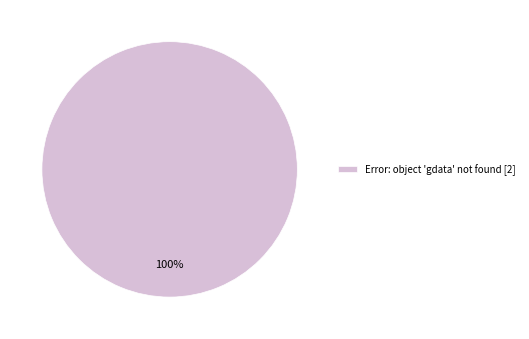

Is it true that Error: object 'gdata' not found [2] is 93% of the pie?

False